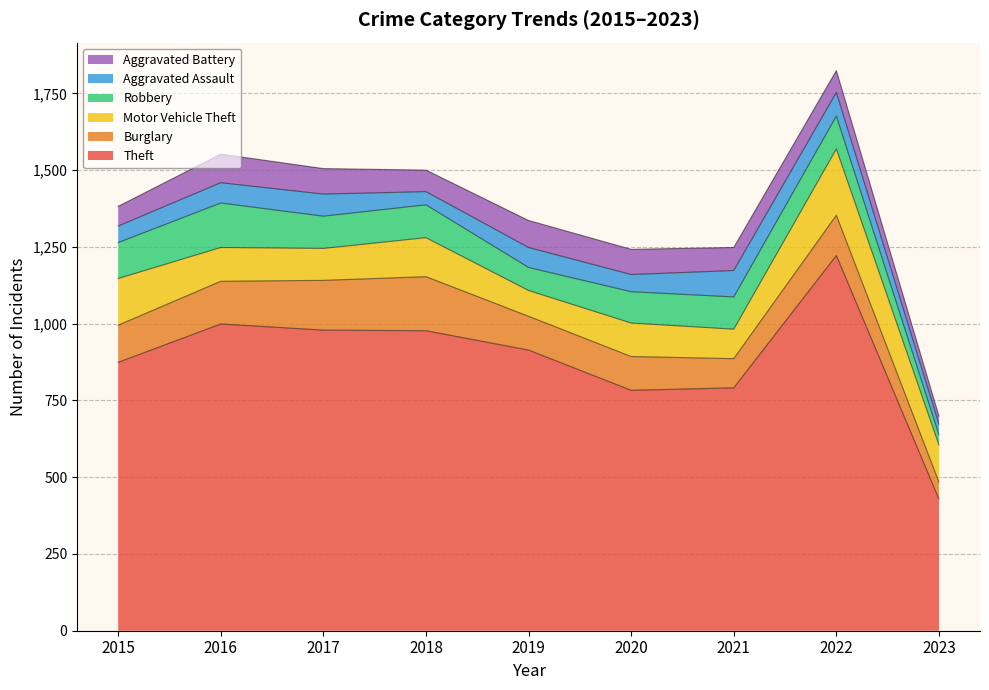

Between which two adjacent categories do Aggravated Assault and Robbery first intersect?

2022 and 2023